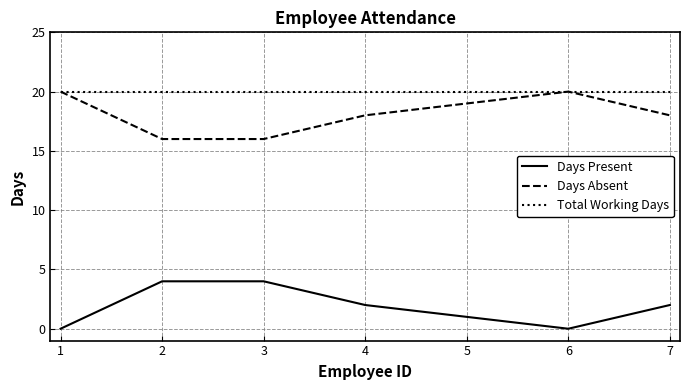

True or false: Total Working Days has a value of 35 at 3.

False